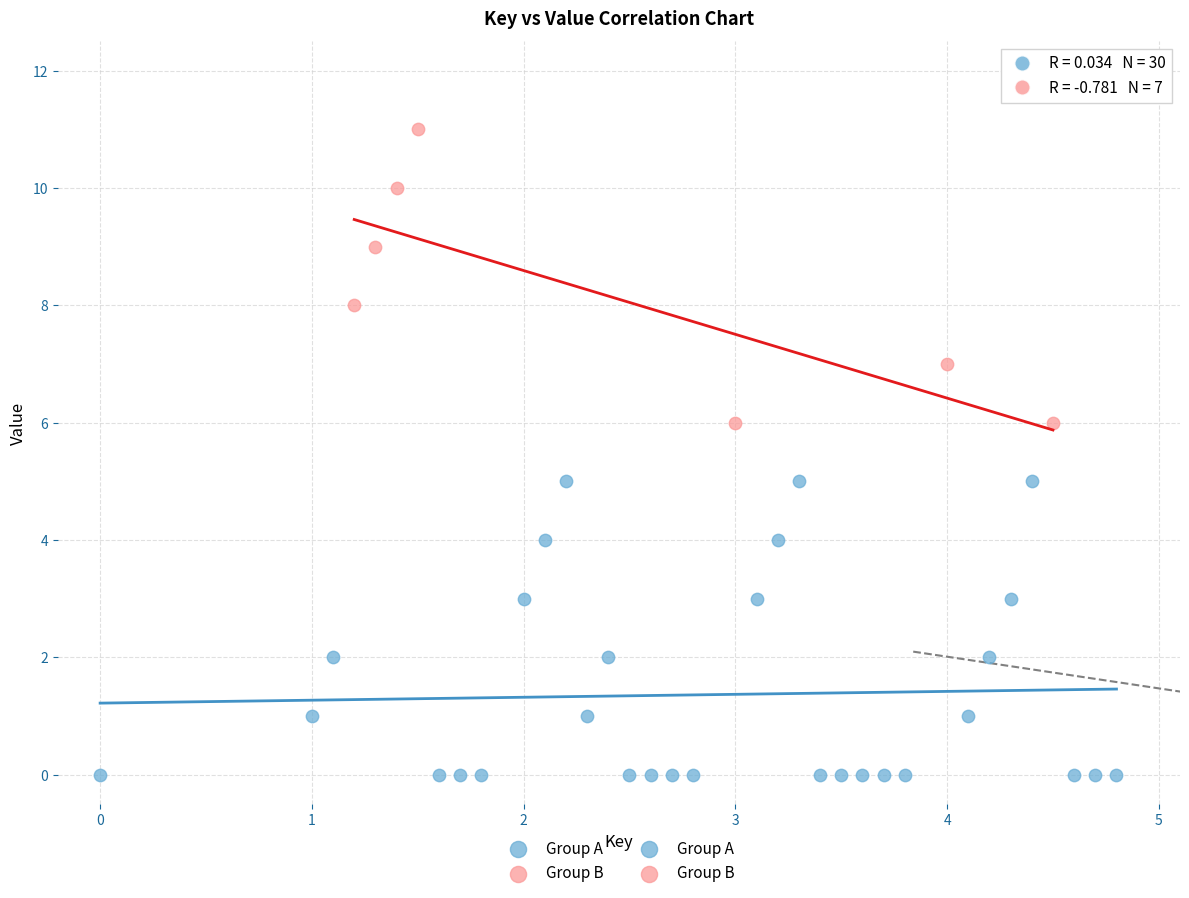

Which series reaches the maximum Y coordinate?

Group B